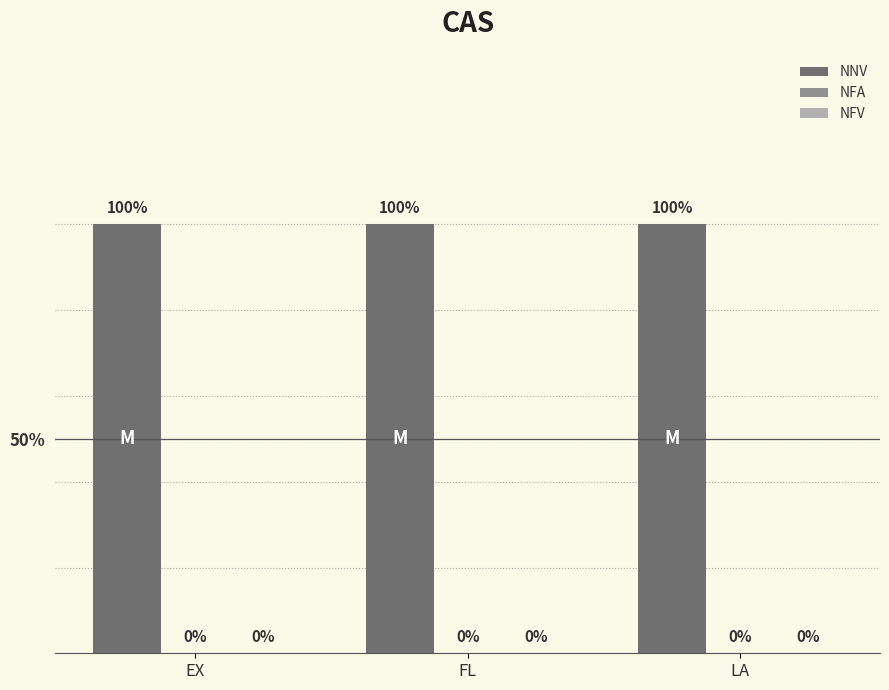

What is the spread (max minus min) of values at LA?

1